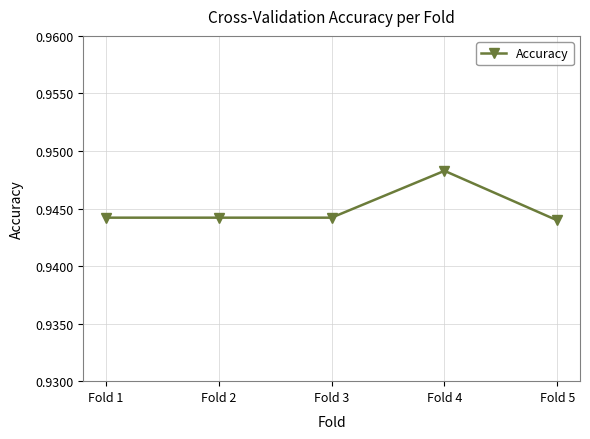

Which category has the highest value across all series?

Fold 4